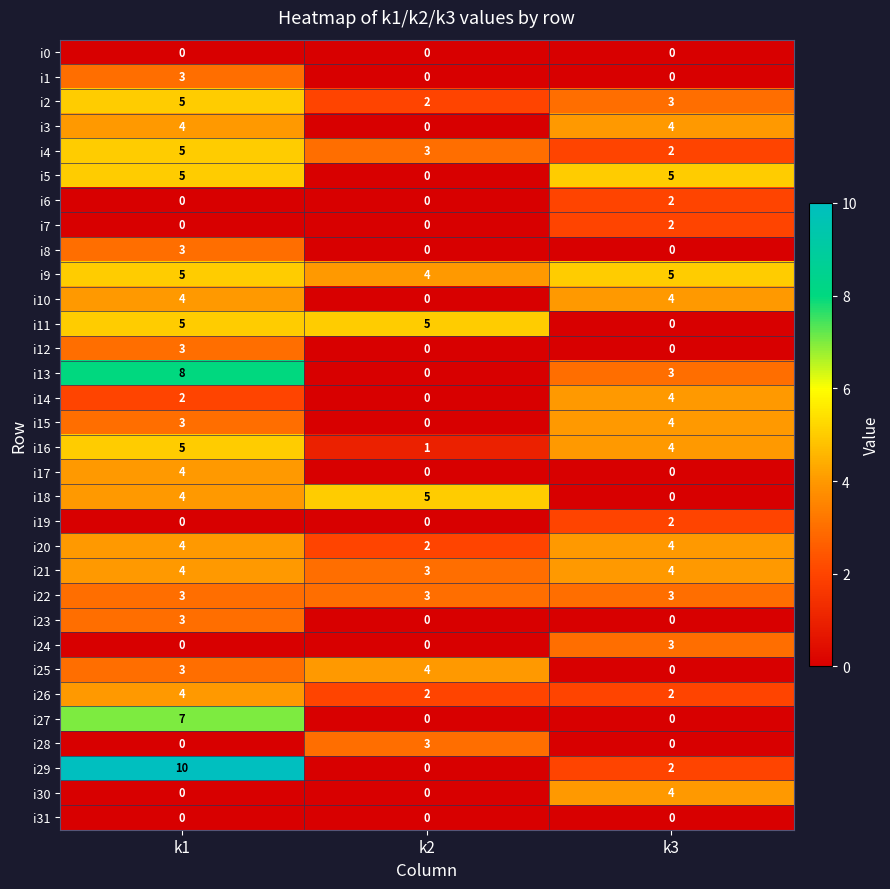

How many distinct data groups are displayed?

32